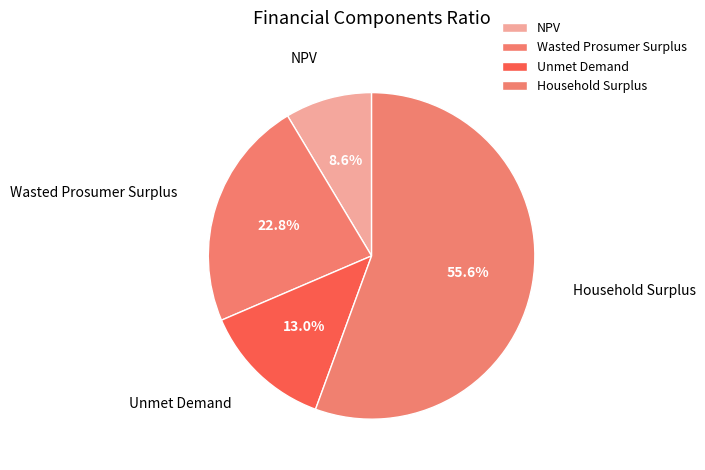

To the nearest percent, what percentage of the pie is Household Surplus?

56%